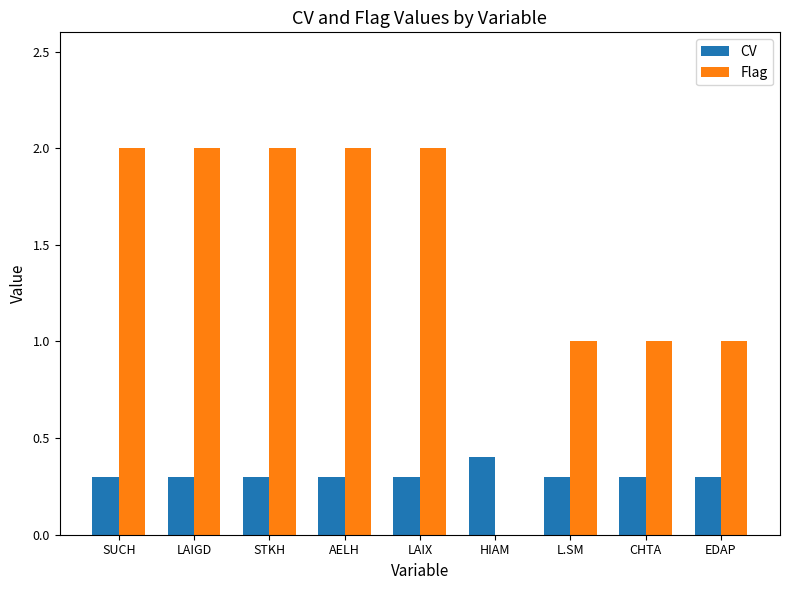

What is the sum of all CV values?

2.8